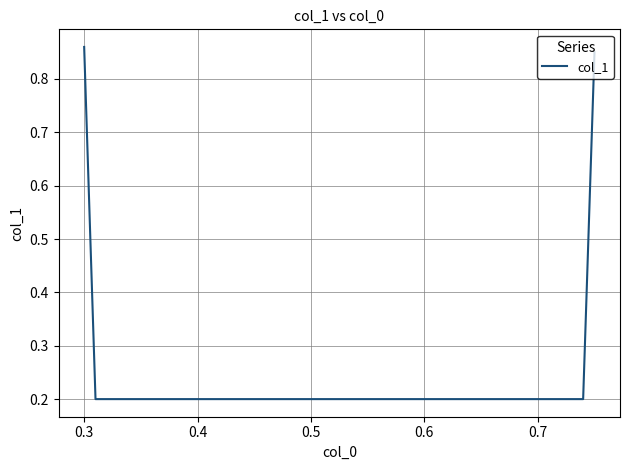

Does the chart display data point markers on the line(s)?

No